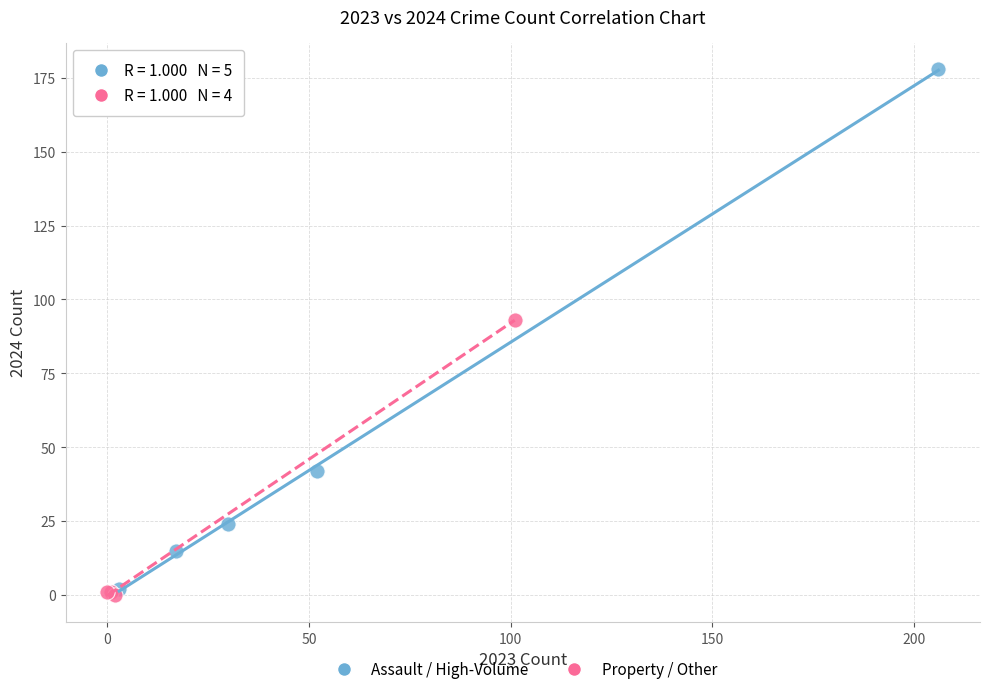

Which series reaches the maximum Y coordinate?

Assault / High-Volume